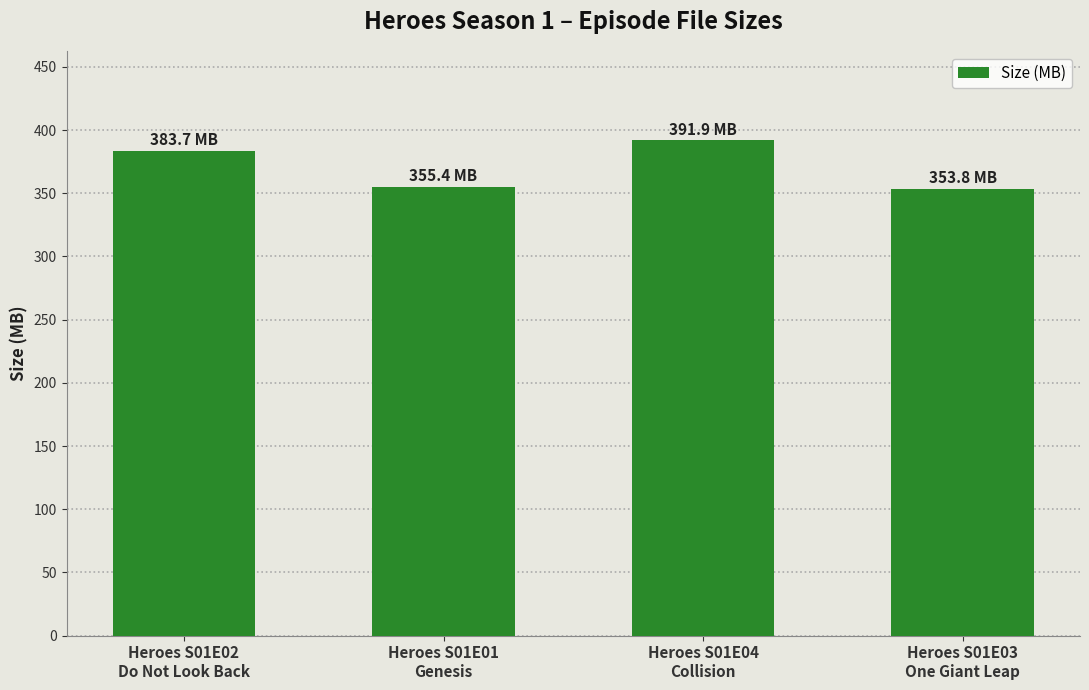

What is the difference between the maximum and minimum values?

38.1